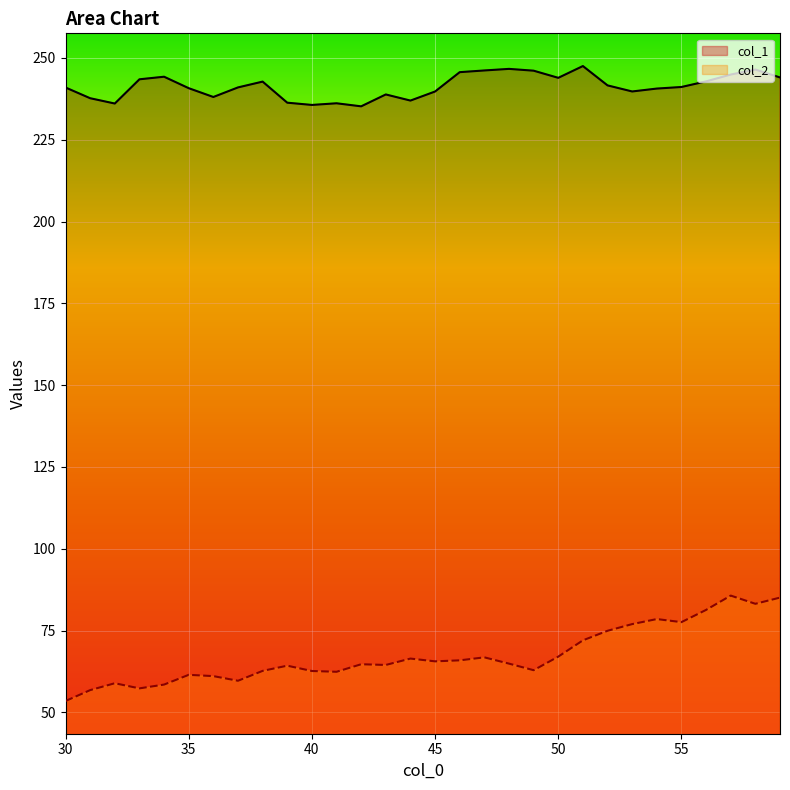

Which has a higher value, 44 or 34?

34